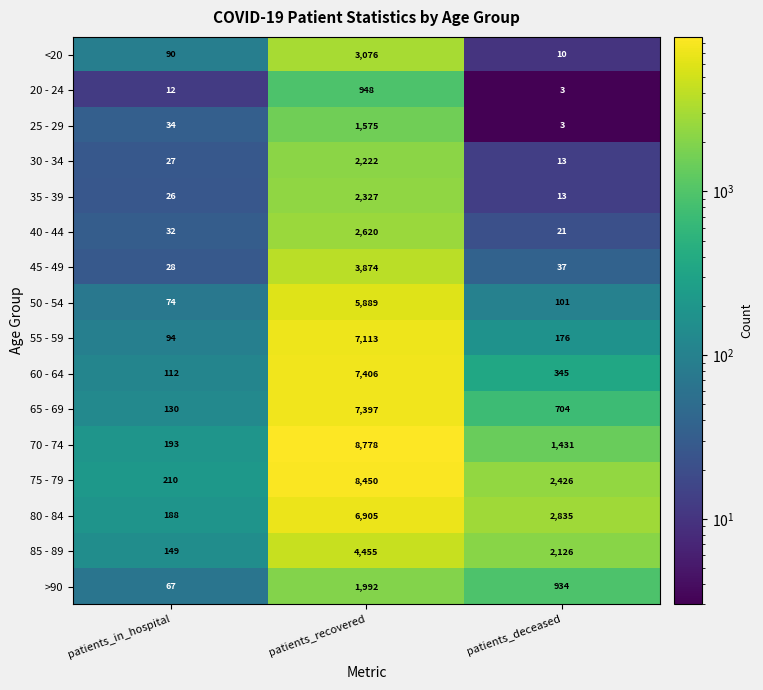

Which category has the highest value in the 35 - 39 series?

patients_recovered